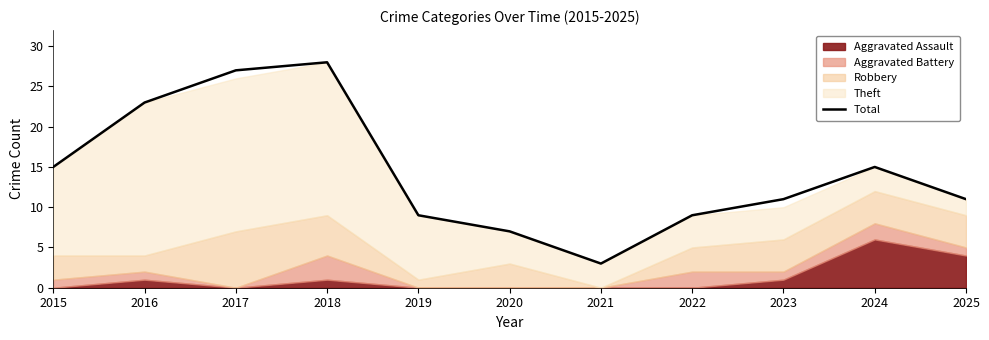

True or false: Total has a value of 7 at 2017.

False